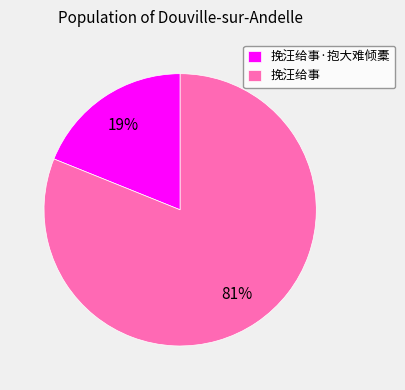

Is the sum of 挽汪给事·抱大难倾橐 and 挽汪给事 greater than half?

Yes